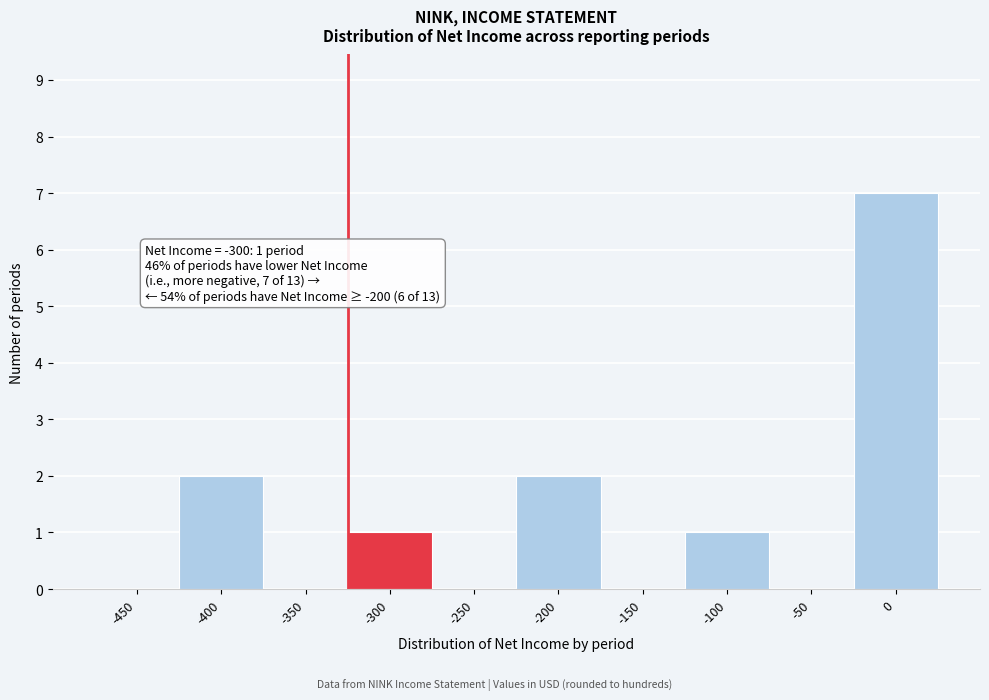

Reading left to right, list all the values displayed in this chart.

-450=0	-400=2	-350=0	-300=1	-250=0	-200=2	-150=0	-100=1	-50=0	0=7